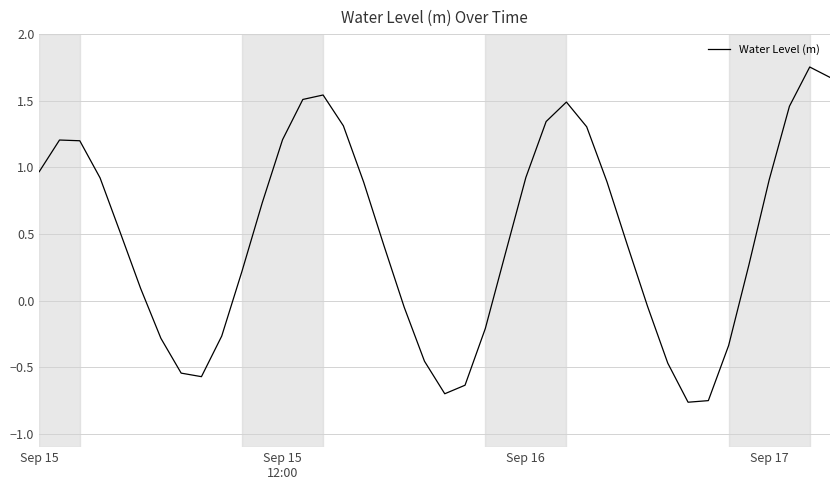

What is the difference between the maximum and minimum values?

2.5